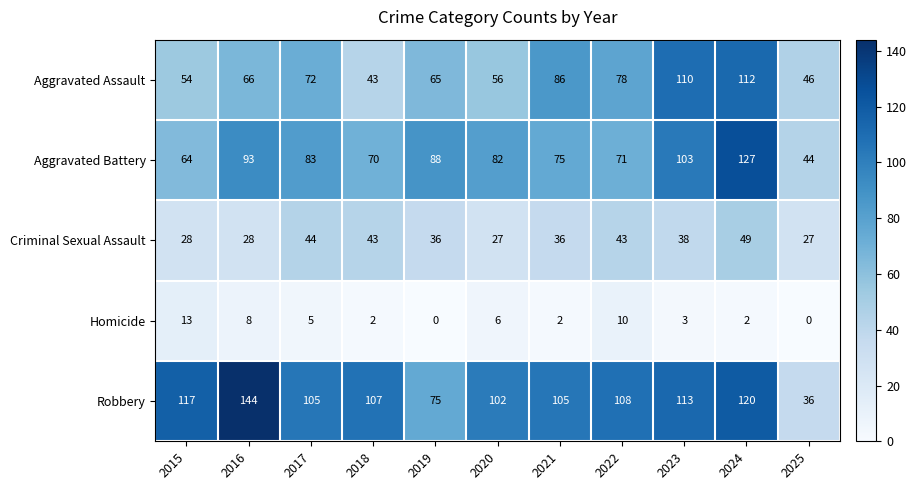

At which label does Homicide reach its peak?

2015